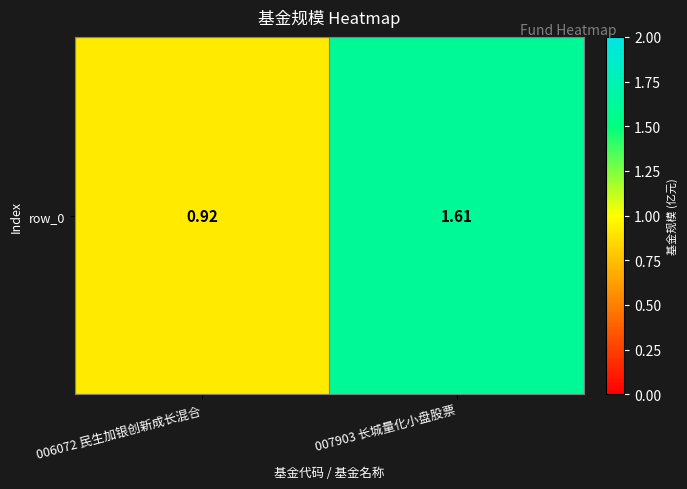

Rank the categories by value from lowest to highest.

006072 民生加银创新成长混合, 007903 长城量化小盘股票